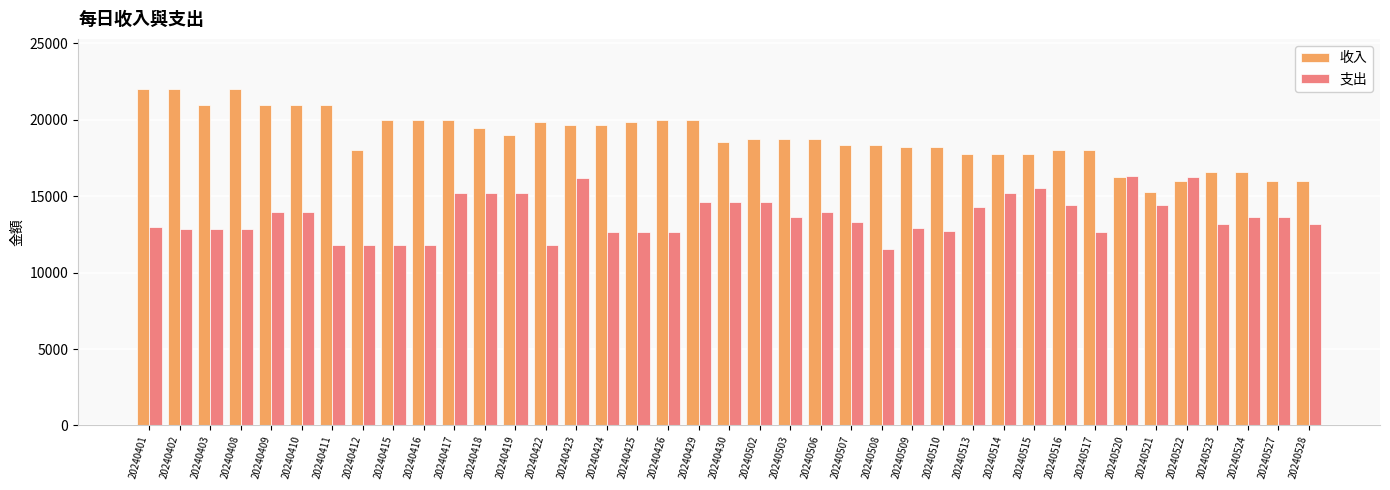

What is the difference between the maximum and minimum values in the 支出 series?

4780